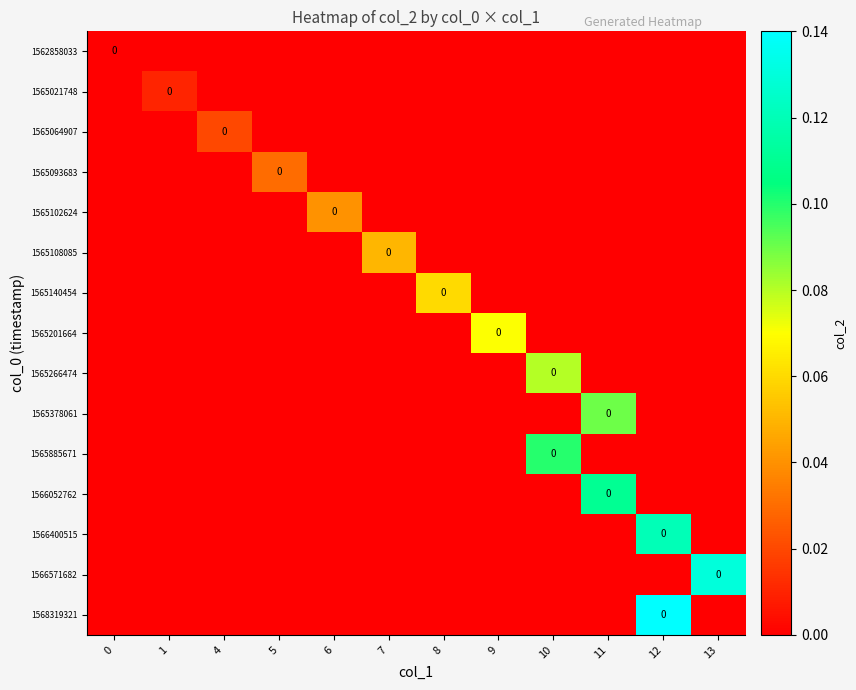

Which series changed the most between 6 and 11?

1566052762